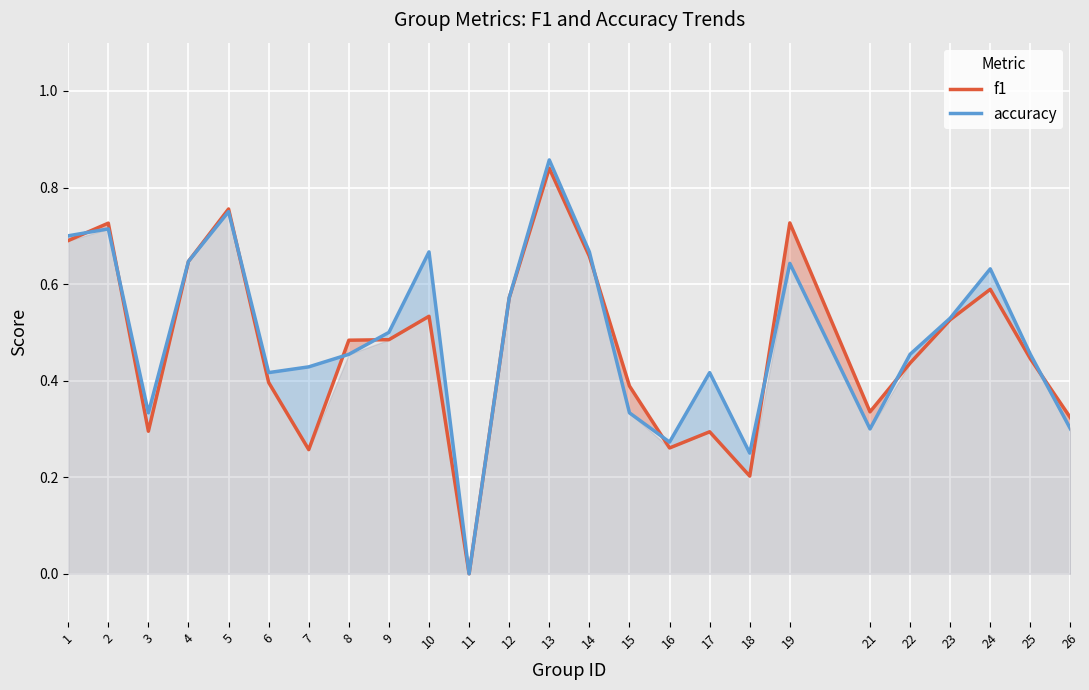

What is the difference between the second highest and second lowest values in the accuracy series?

0.5